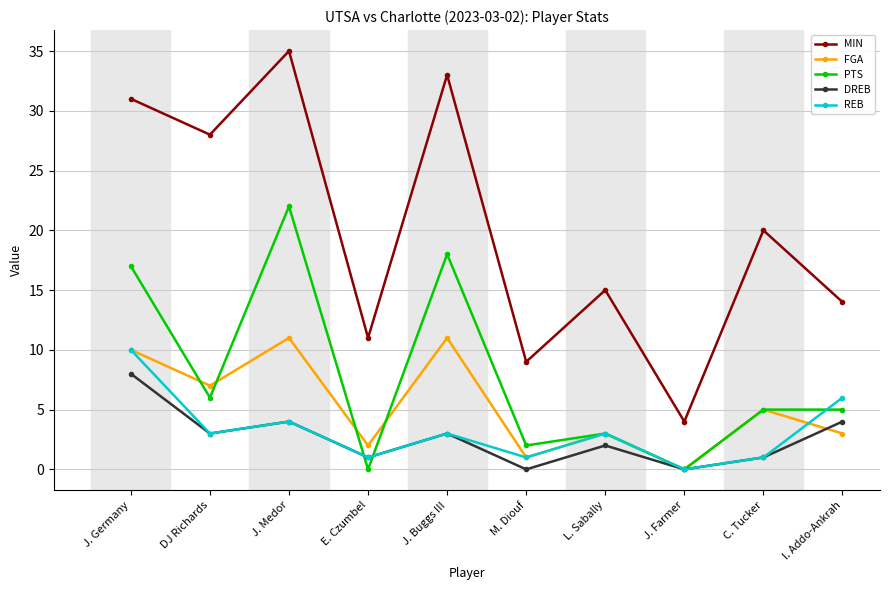

Does the chart display data point markers on the line(s)?

Yes